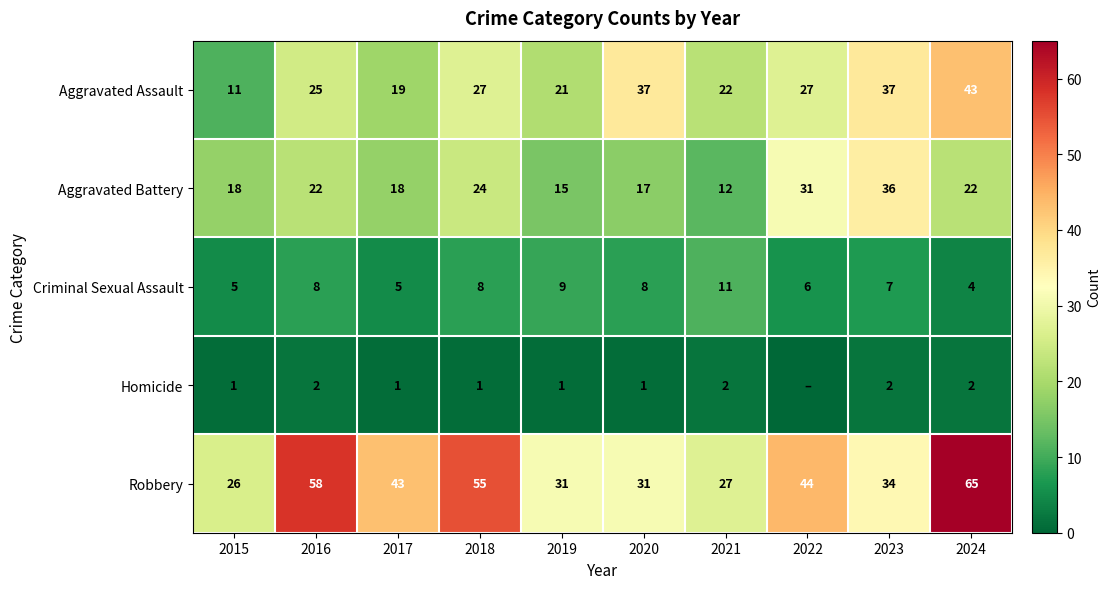

What is the sum of the Aggravated Battery values at 2015 and 2017?

36